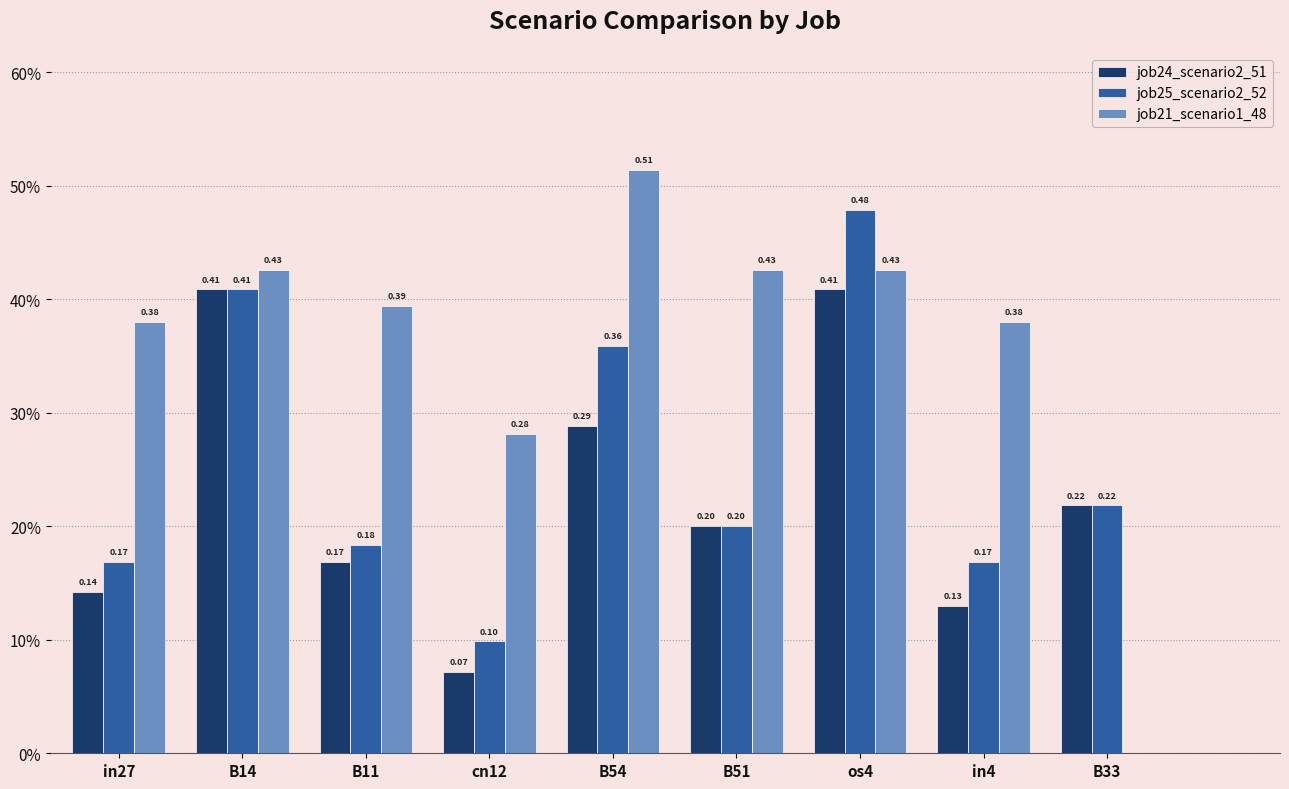

What are all the series names shown in the legend?

job24_scenario2_51, job25_scenario2_52, job21_scenario1_48